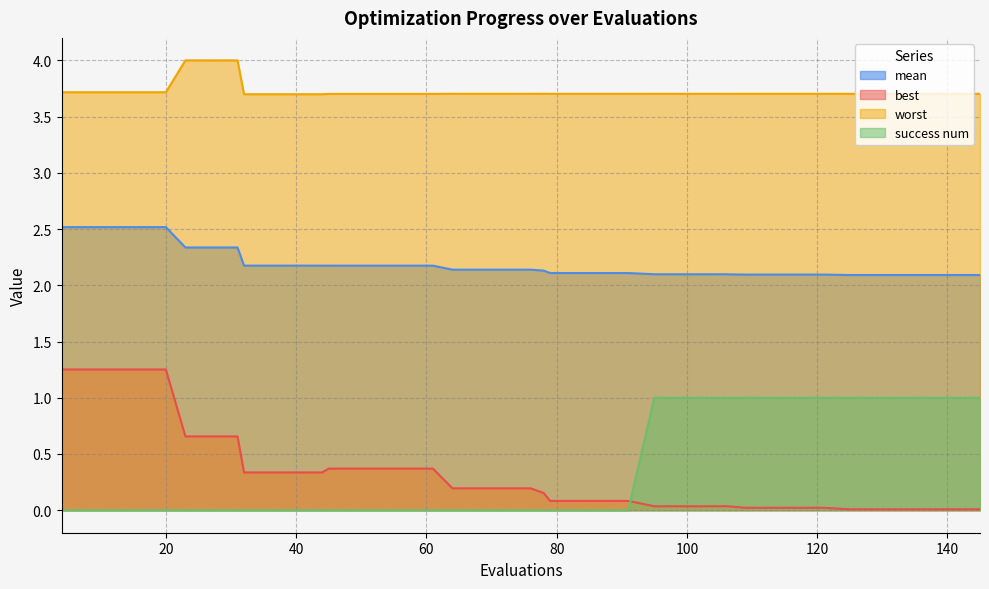

Which series has the widest spread of values?

best